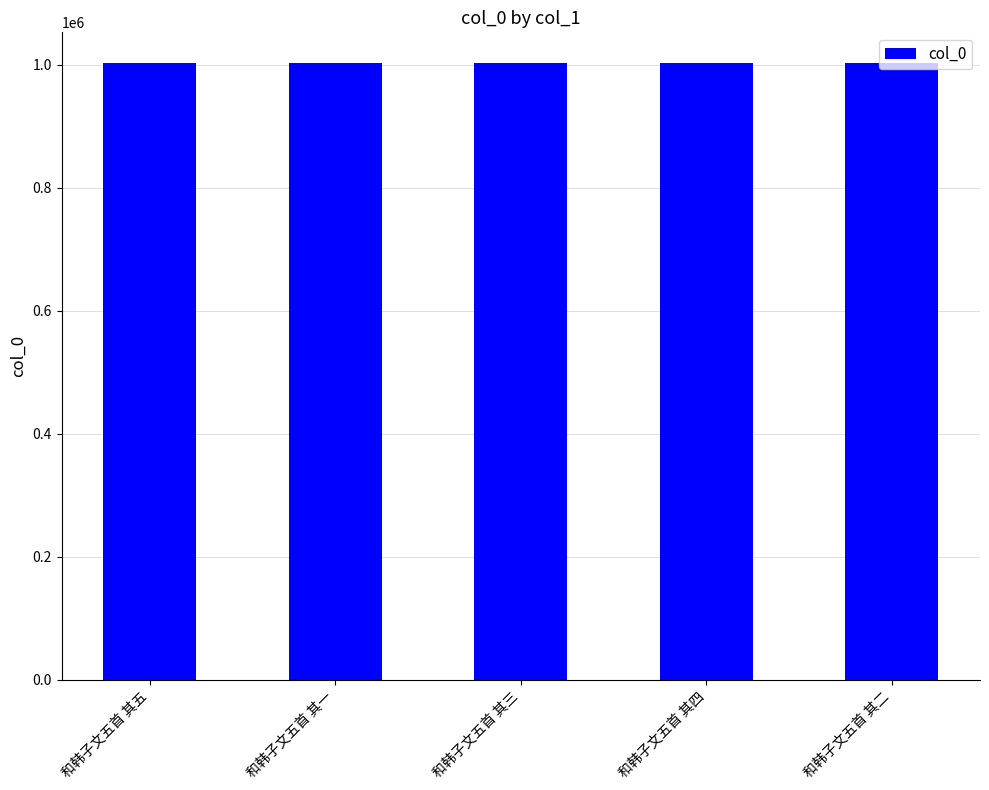

Is it true that the value at 和韩子文五首 其三 is 1002244?

True